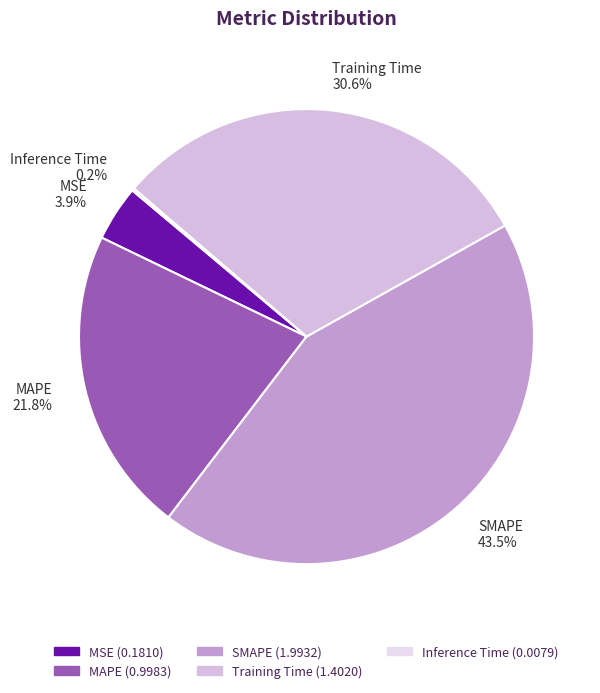

Is it true that MAPE is 10% of the pie?

False